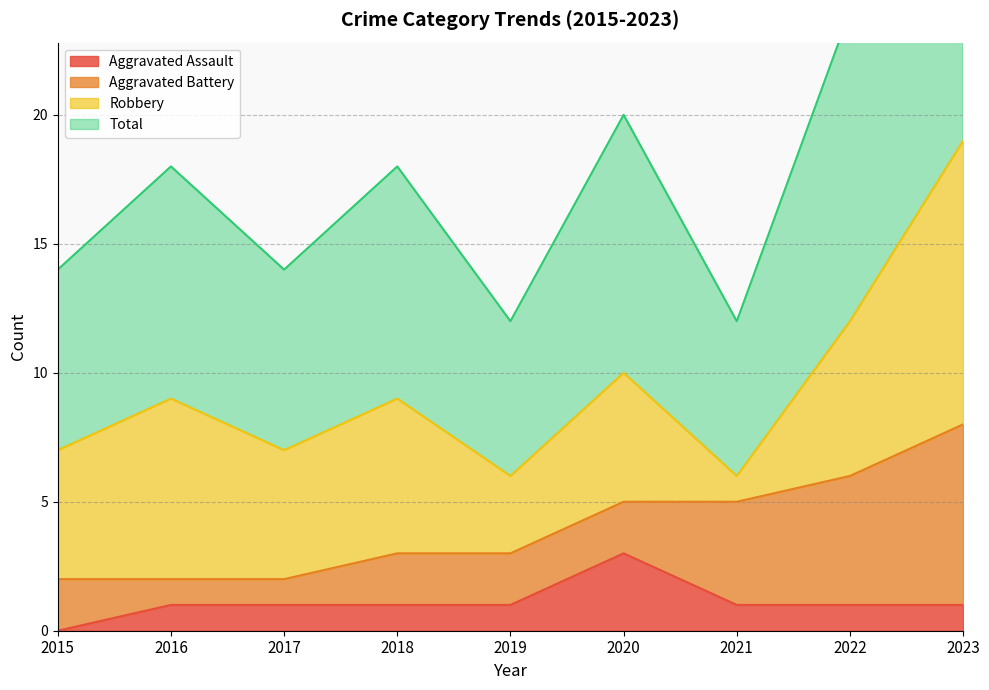

The value of Aggravated Assault at 2015 is 1. True or false?

False